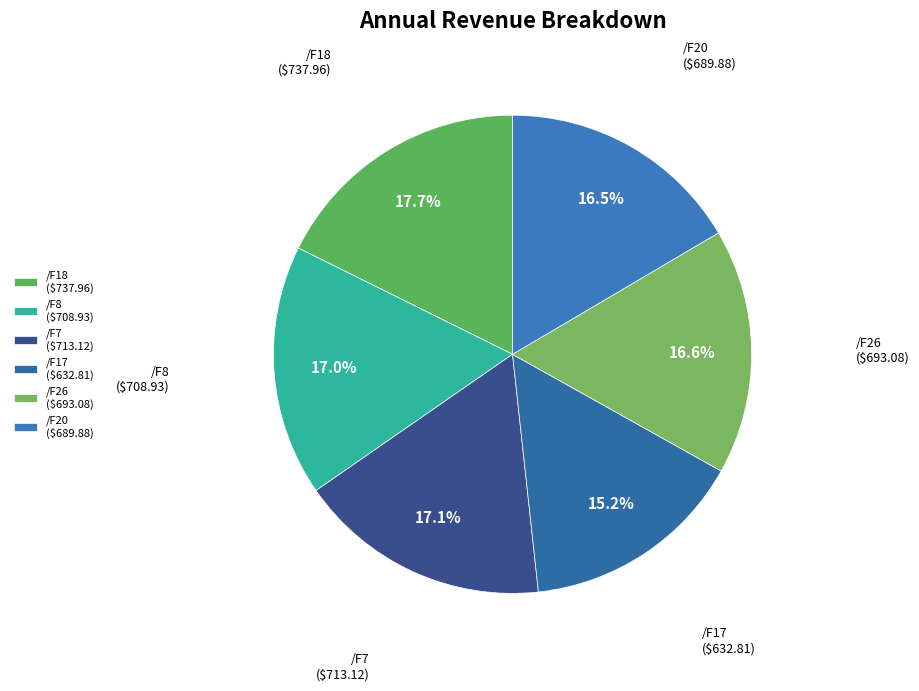

Which category has the biggest portion of the pie?

/F18